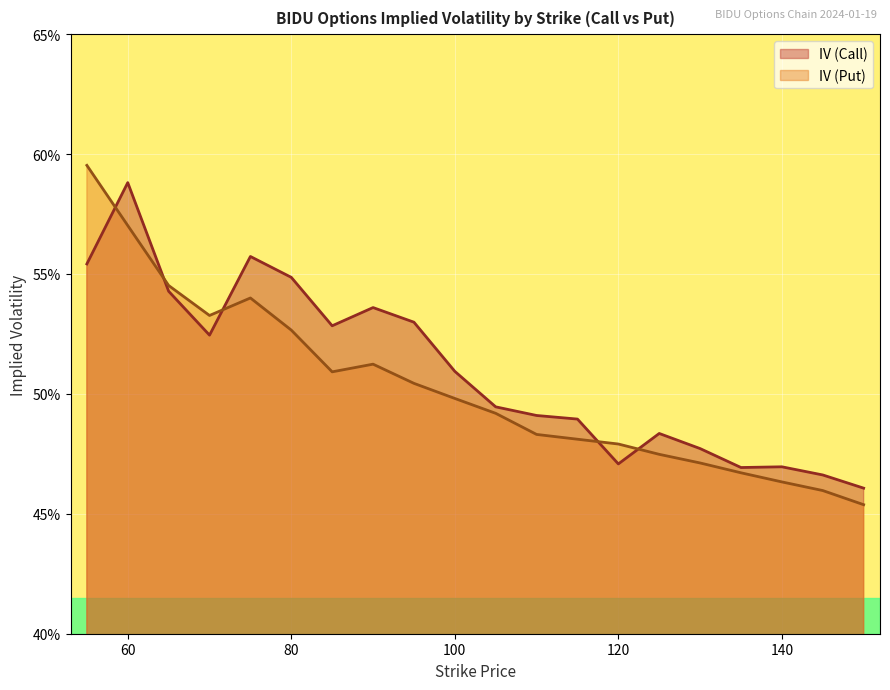

How many interior local valleys does the IV (Call) series have?

4